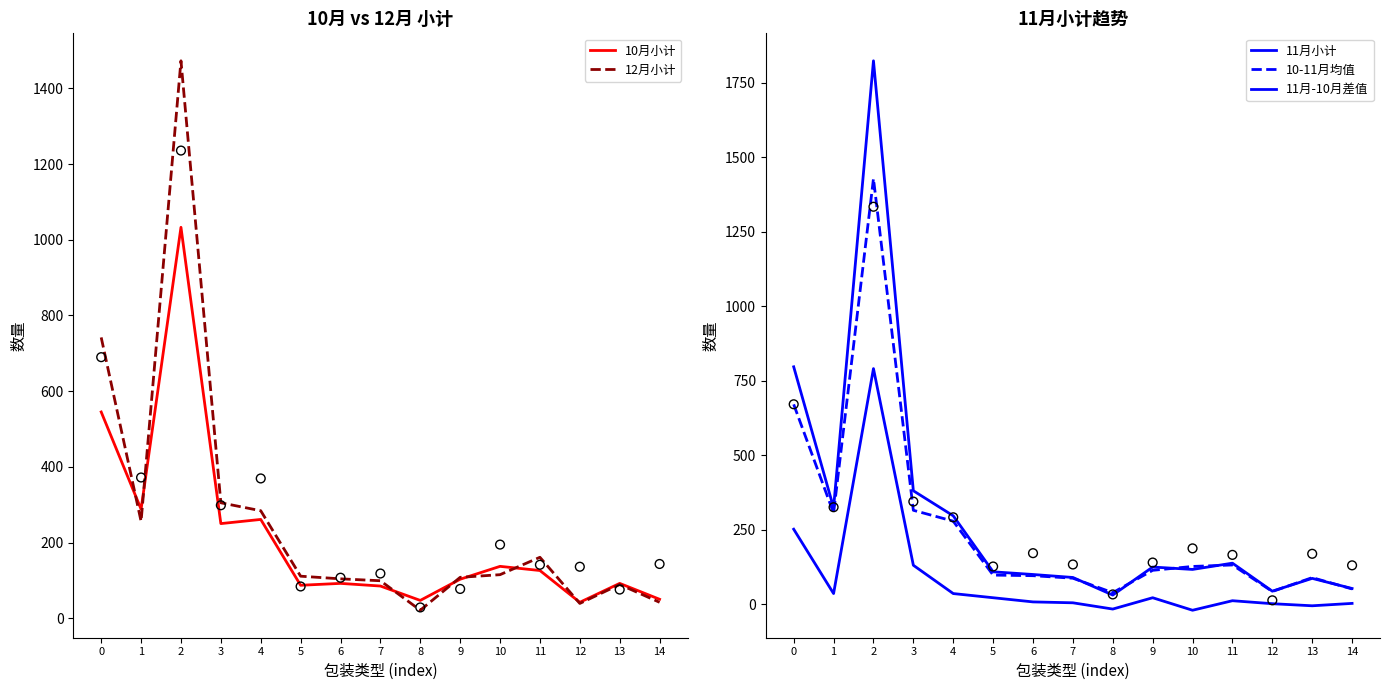

Which series reaches the maximum Y coordinate?

11月小计